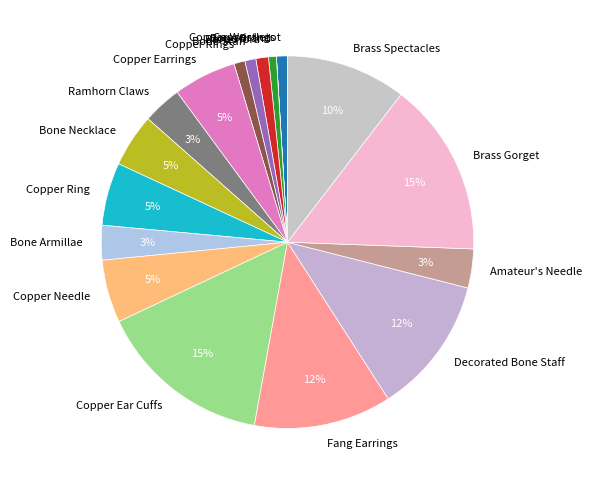

Does Copper Needle represent more than half of the total?

No